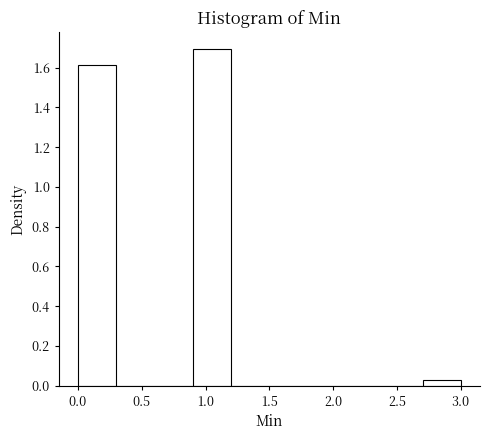

Reading left to right, list every bar in this chart as the range it spans on the x-axis followed by its height. The values are not printed on the chart, so give them approximately, as read against the axis.

0.0 to 0.3: 1.62
0.3 to 0.6: 0
0.6 to 0.9: 0
0.9 to 1.2: 1.70
1.2 to 1.5: 0
1.5 to 1.8: 0
1.8 to 2.1: 0
2.1 to 2.4: 0
2.4 to 2.7: 0
2.7 to 3.0: 0.02